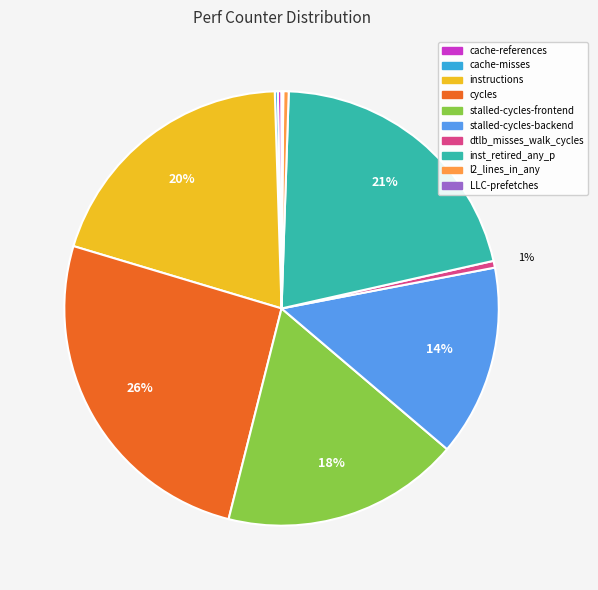

To the nearest percent, what percentage of the pie is stalled-cycles-frontend?

18%